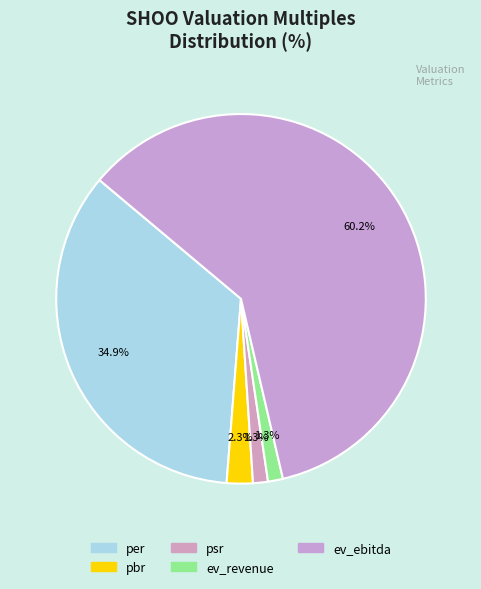

Count the number of slices in the pie.

5